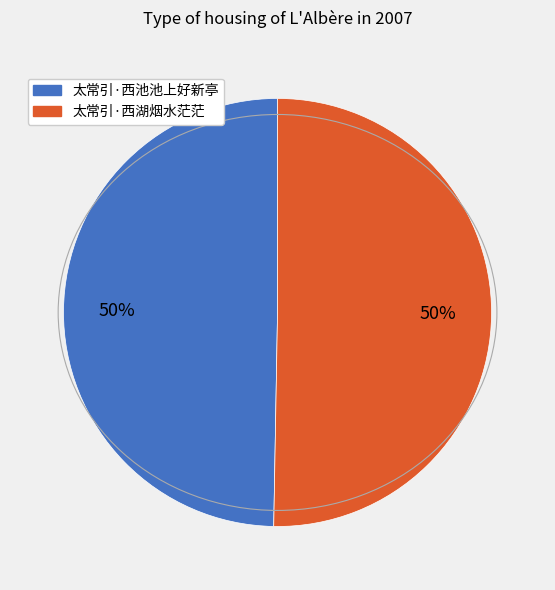

The 太常引·西湖烟水茫茫 slice represents 43% of the pie. True or false?

False